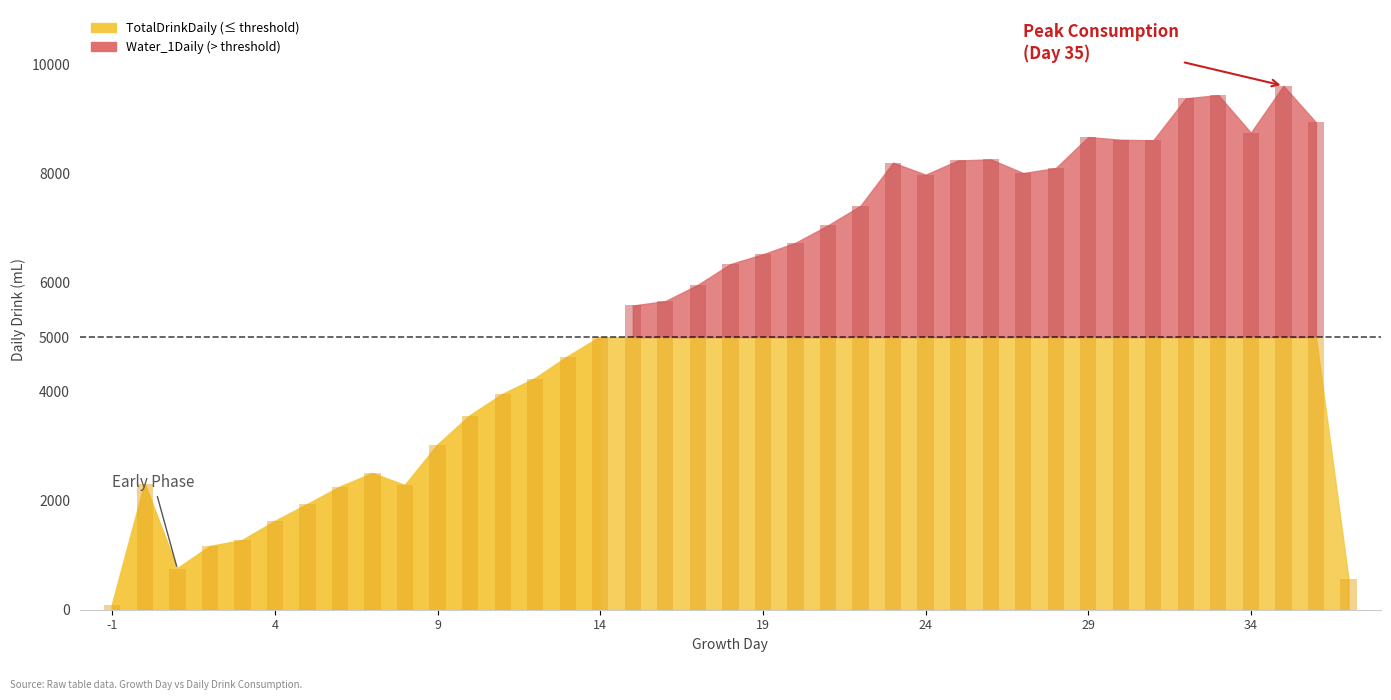

Between 4 and 20, which series saw the biggest shift?

TotalDrinkDaily